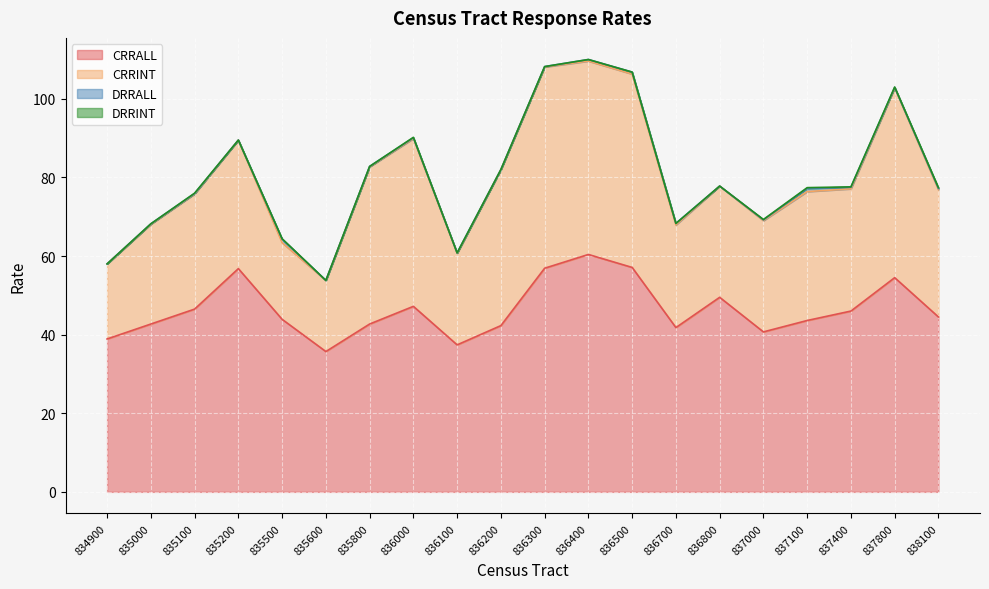

True or false: CRRALL has more than 2 points higher than both neighbors.

True